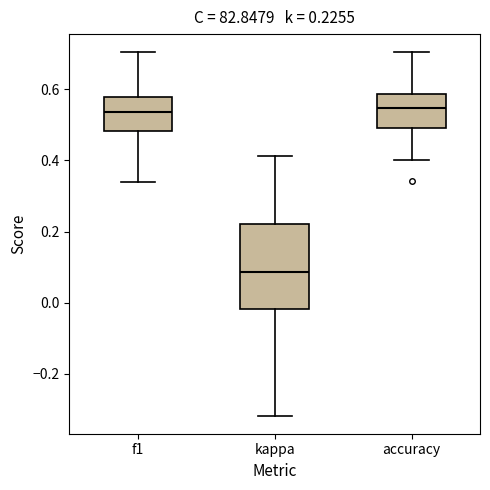

Which box is the tallest, from its lower edge to its upper edge?

kappa